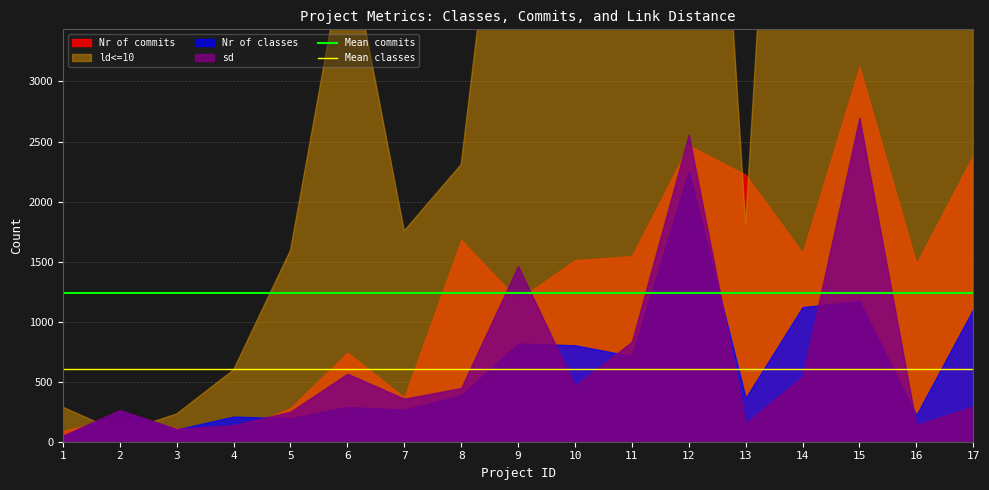

What is the minimum value for Mean classes?

606.6